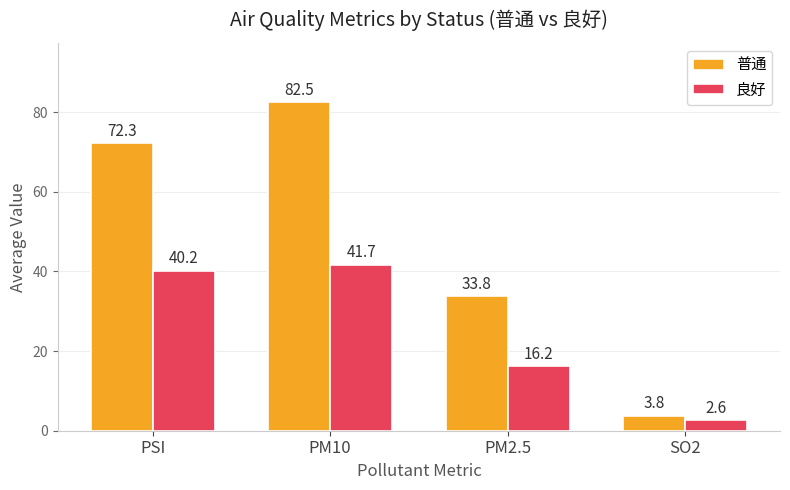

What value does the 普通 series have at PM10?

82.5